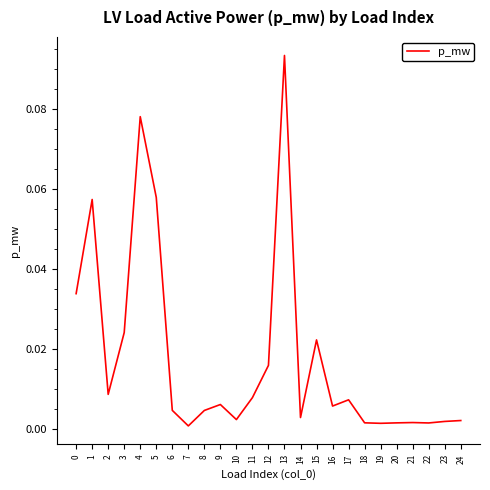

The value at 7 is 0.0. True or false?

True